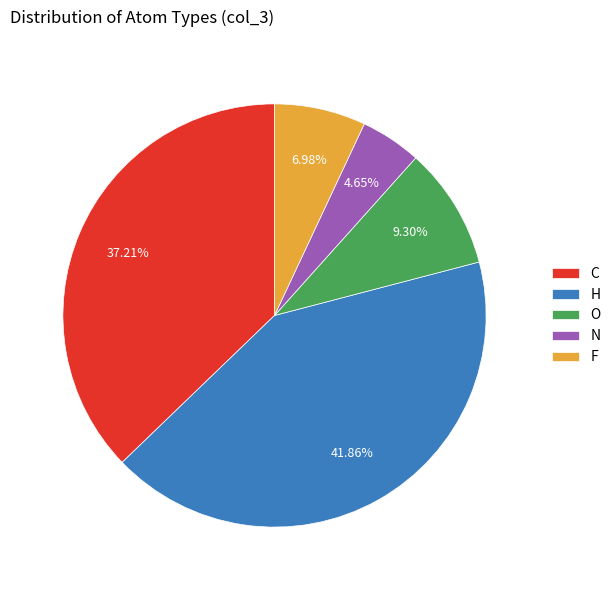

Do C and H together represent more than half of the pie?

Yes